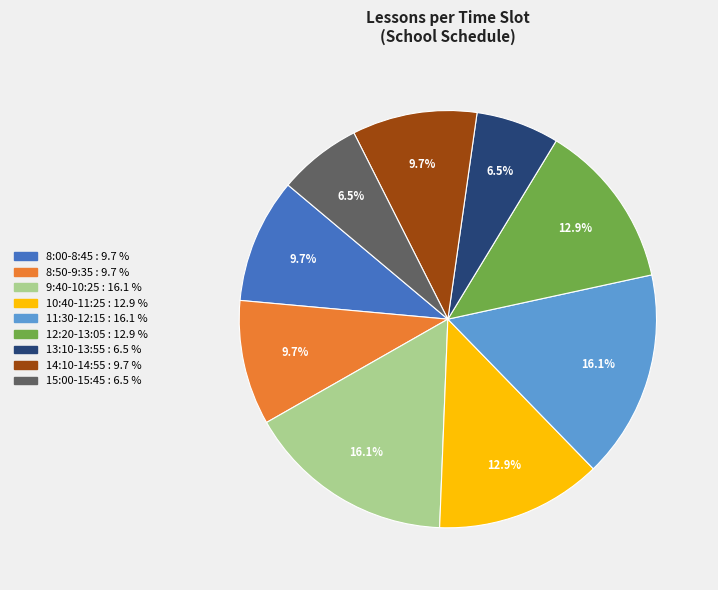

Approximately how many times larger is the value at 9:40-10:25 compared to 15:00-15:45?

2.5